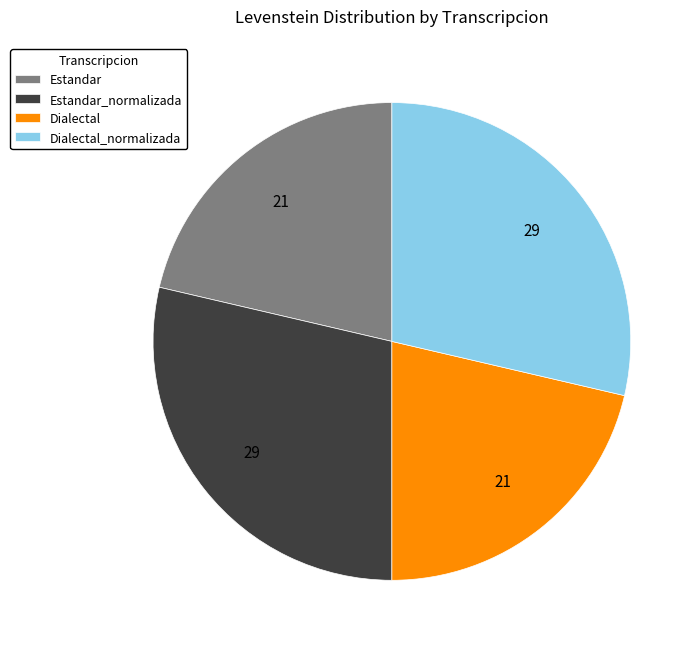

Does any single category account for the majority?

No